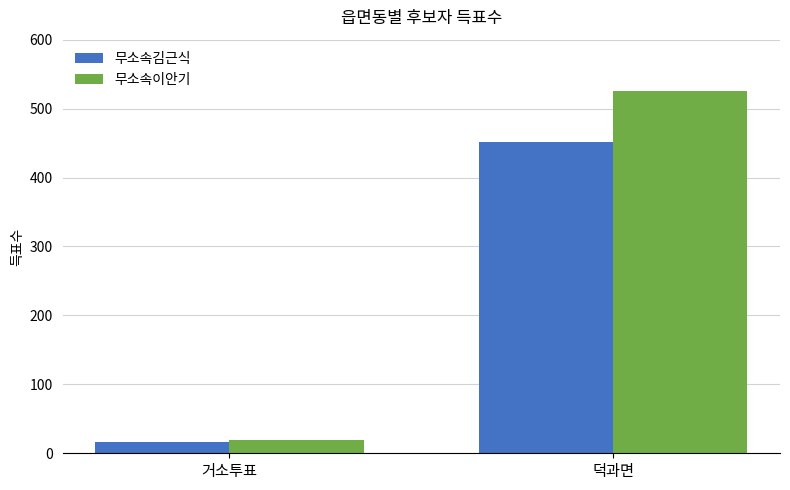

Where is 무소속김근식 nearest to the value 234?

거소투표